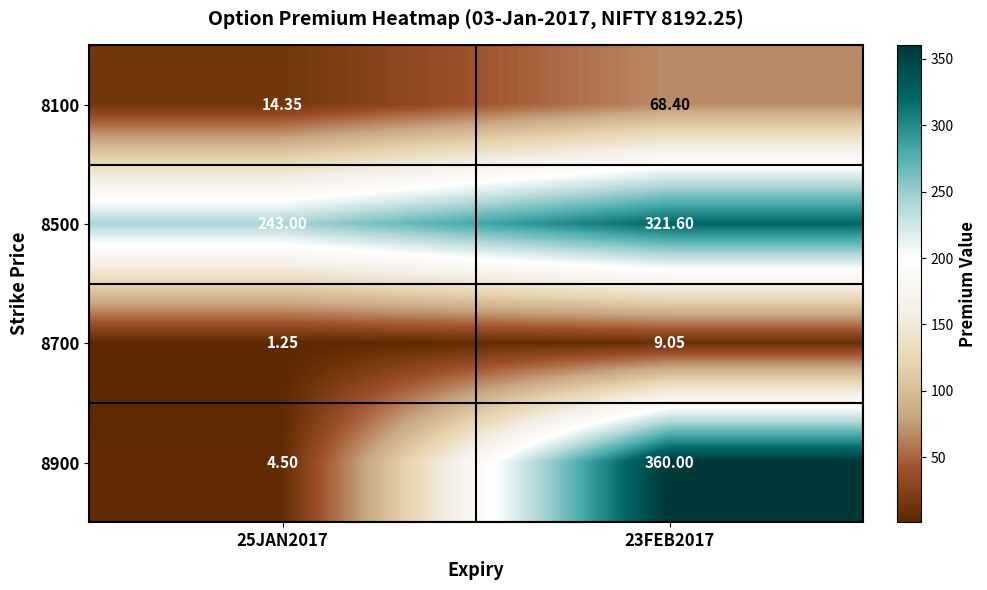

How many data points in 8700 are above 9?

1